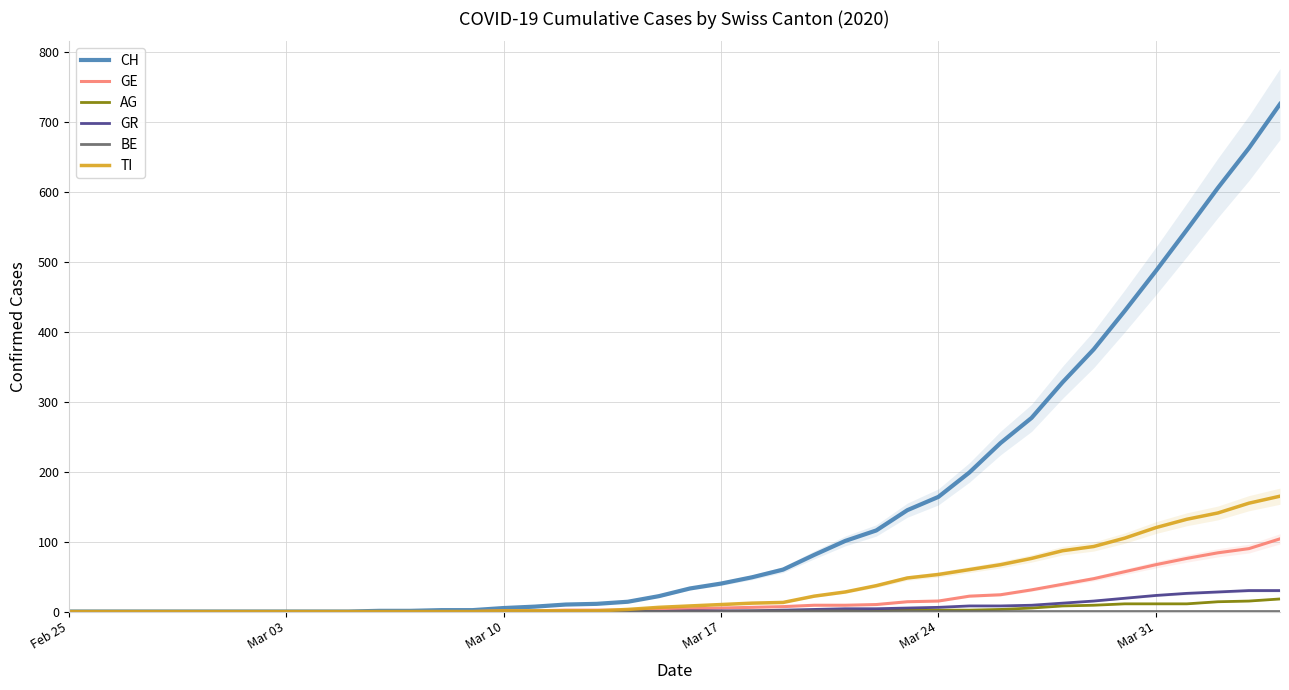

Does the chart display data point markers on the line(s)?

No